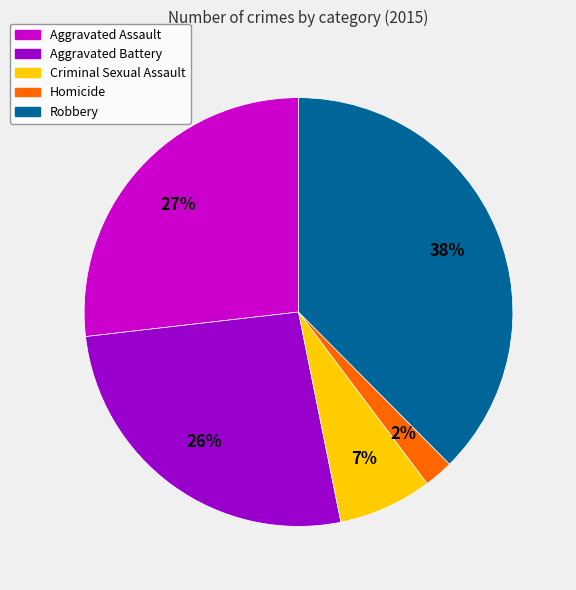

To the nearest percent, what is the difference between the Aggravated Assault and Criminal Sexual Assault slice percentages?

20%